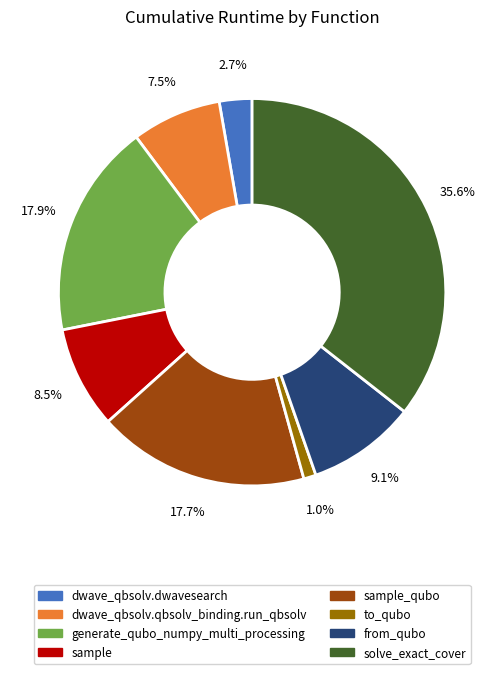

Is there any slice that represents more than half of the pie?

No